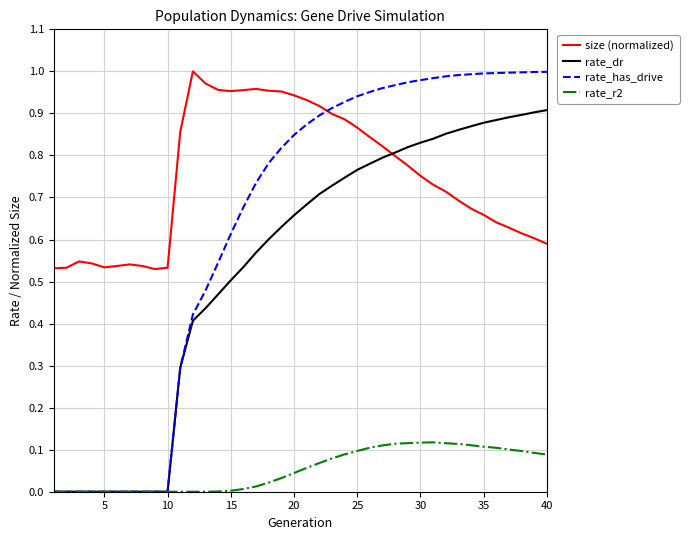

Which series has the largest total across all categories?

size (normalized)